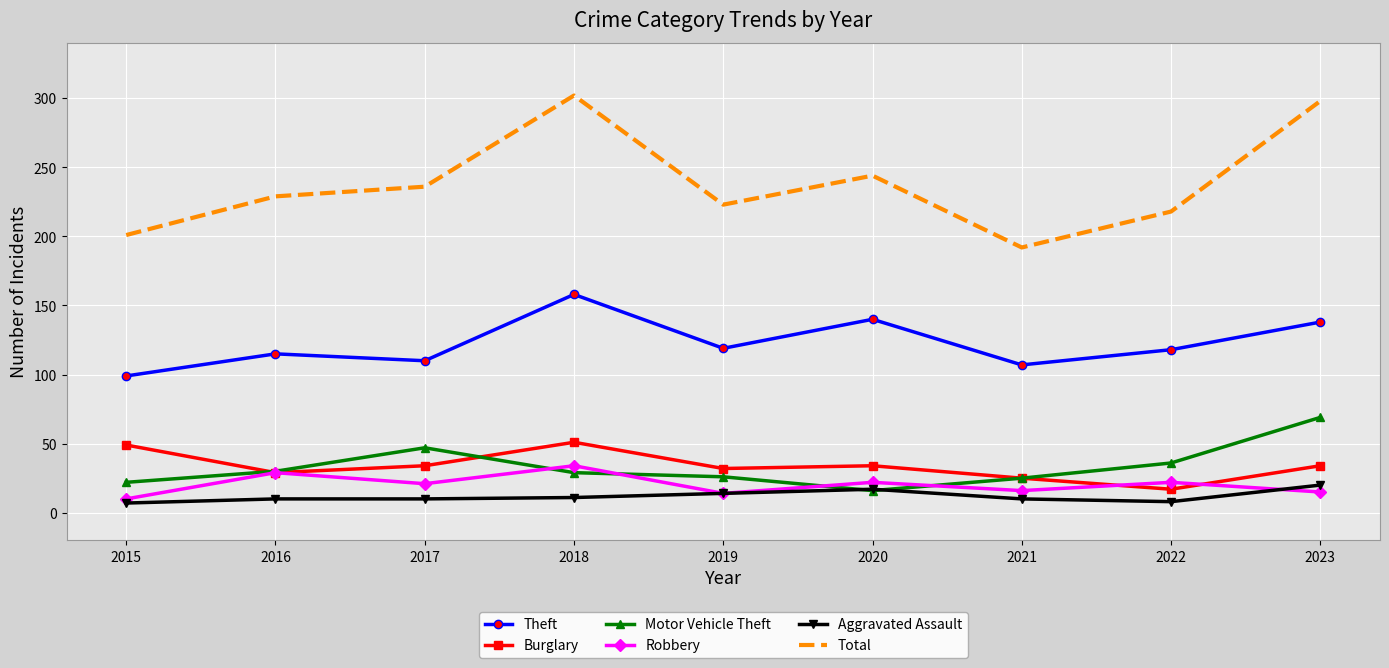

True or false: Theft and Aggravated Assault intersect in this chart.

False